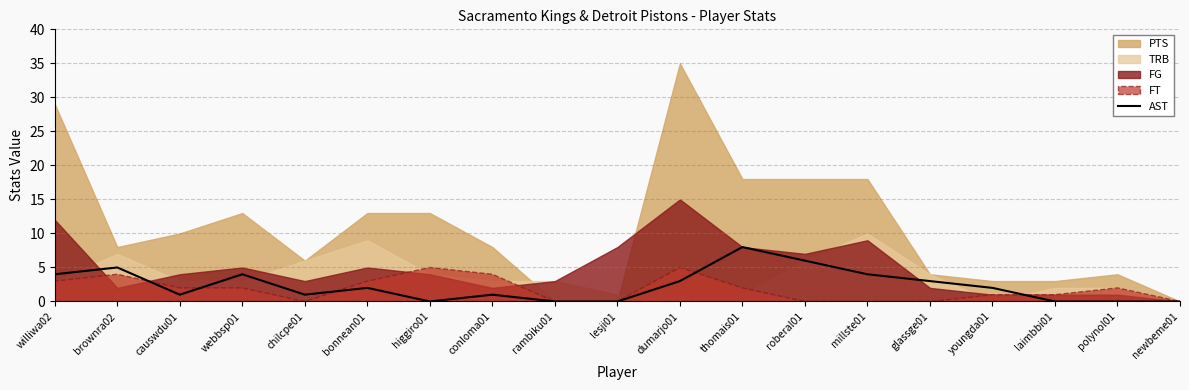

Which category has the highest value in the AST series?

thomais01